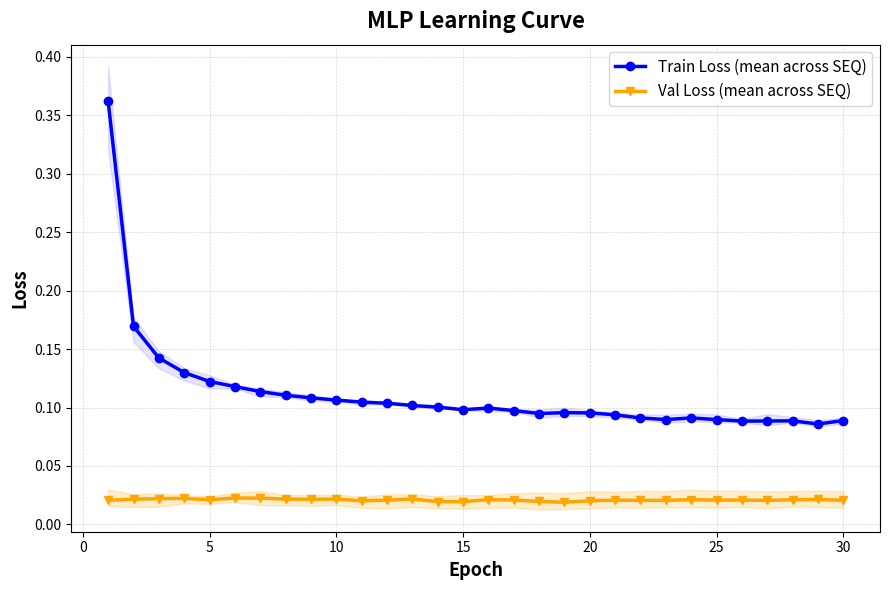

Is this an area chart (filled region under the line)?

No